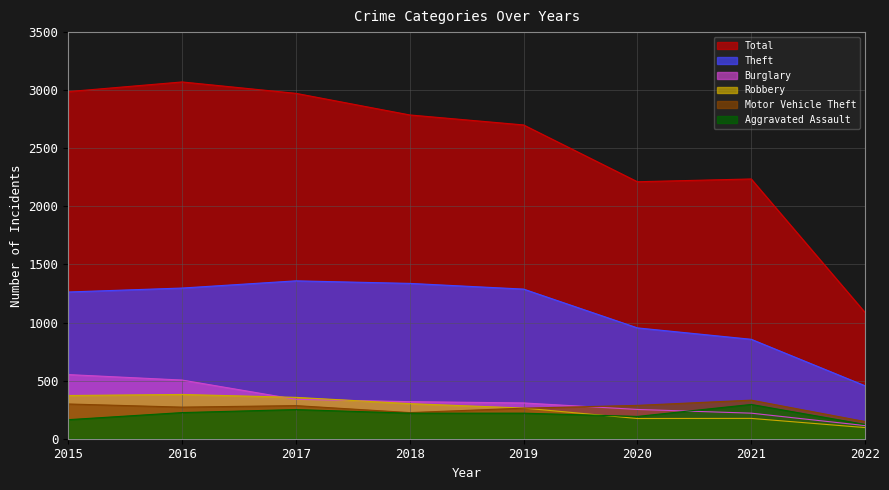

Which category has the highest value across all series?

2016